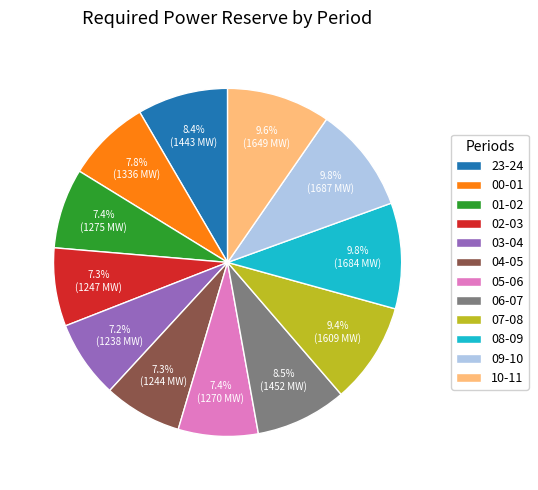

True or false: 02-03 accounts for 7% of the total.

True